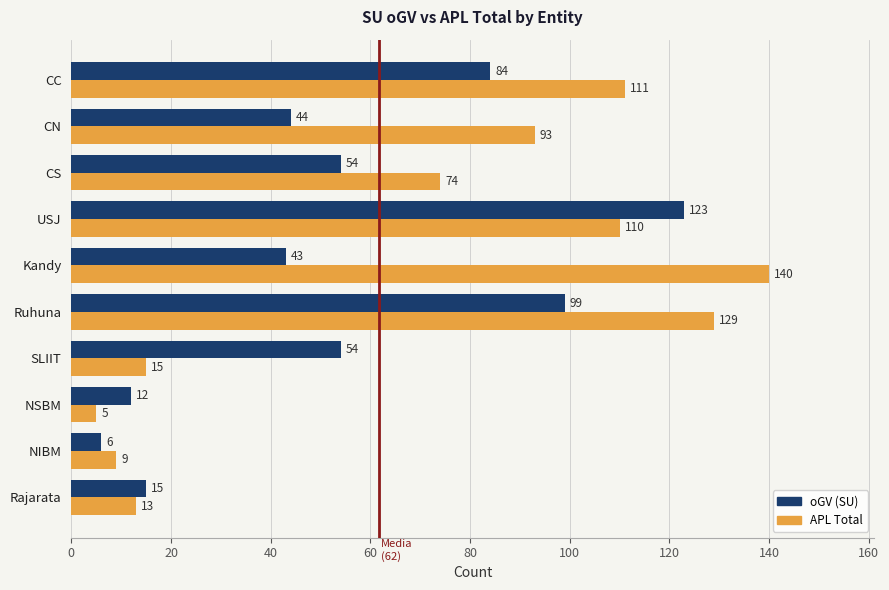

What value does the oGV (SU) series have at USJ?

123